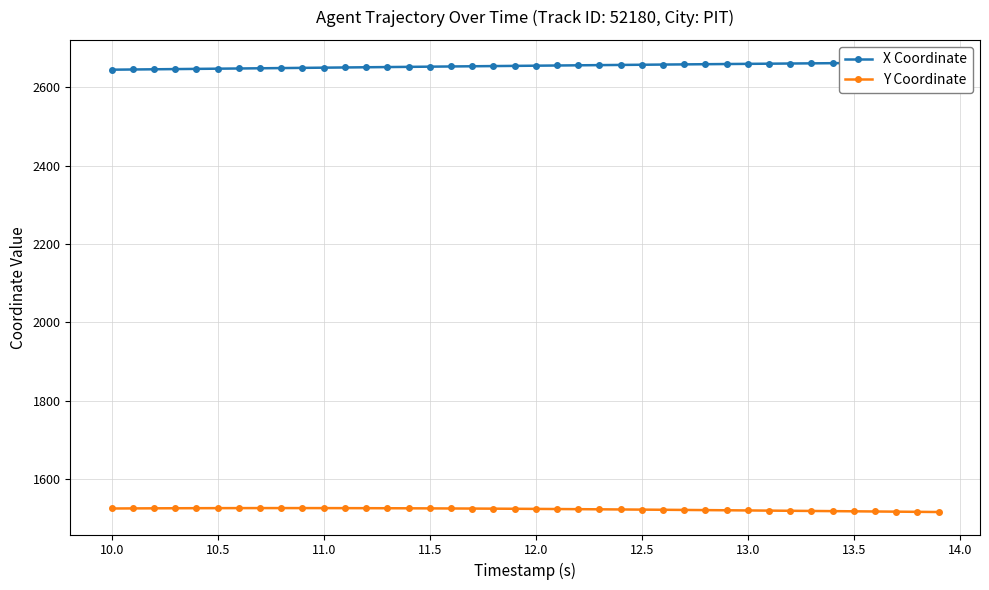

True or false: Y Coordinate has more than 0 interior local peaks.

True